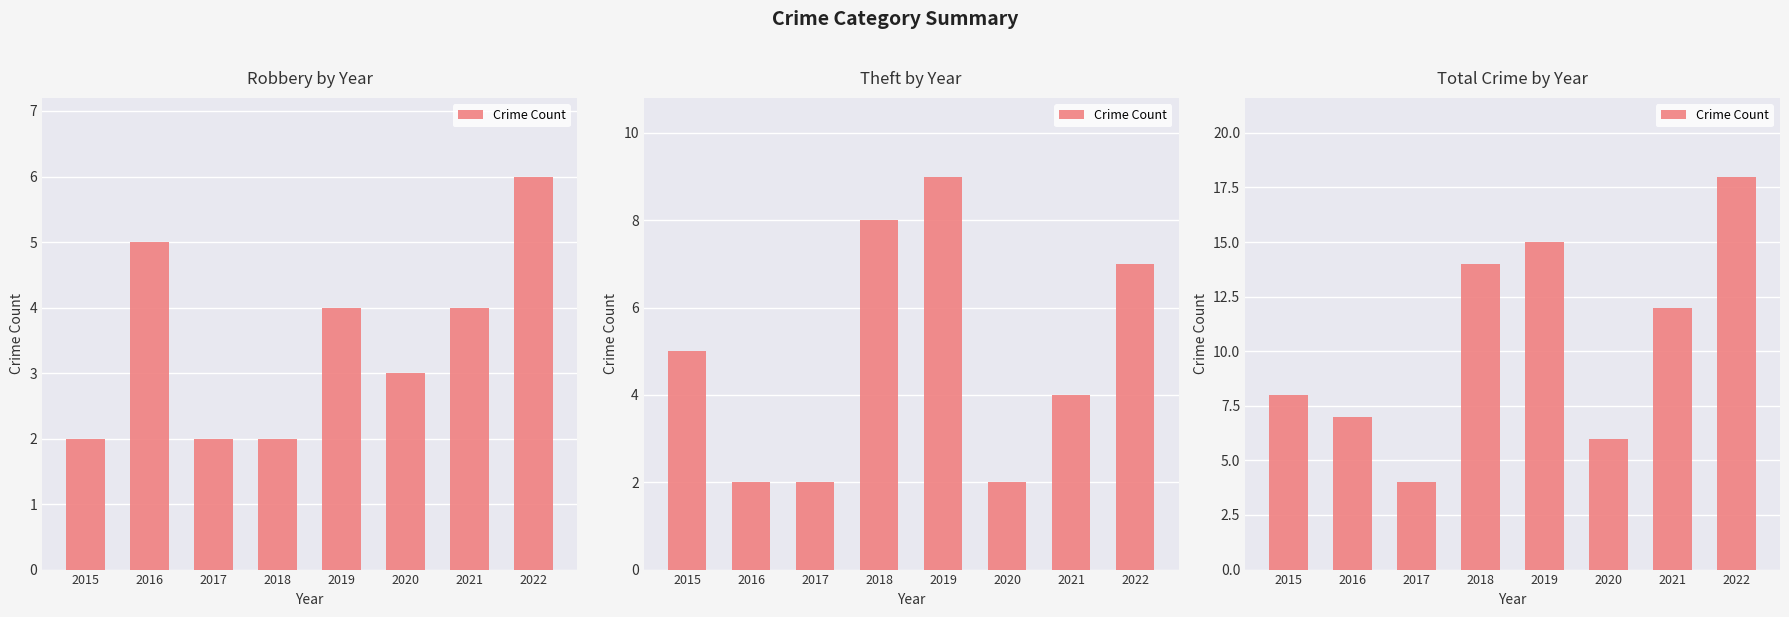

Between 2018 and 2017, which is larger?

2018